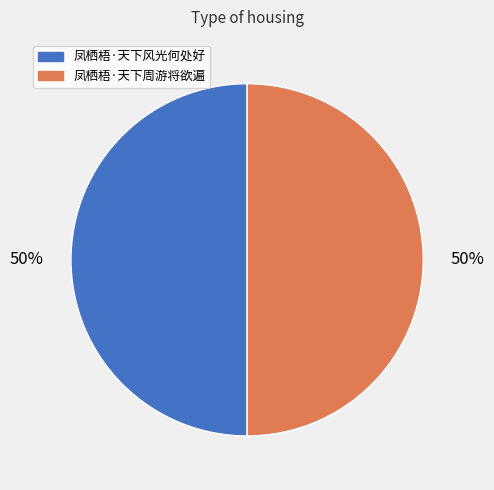

To the nearest percent, what is the combined percentage of 凤栖梧·天下周游将欲遍 and 凤栖梧·天下风光何处好?

100%